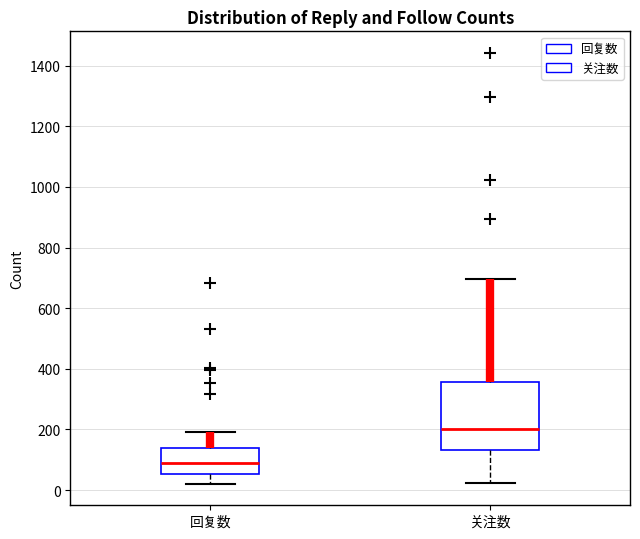

Reading left to right, read every box against the y-axis: the position of its median line, the range the box covers, and the ends of its whiskers. The values are not printed on the chart, so give them approximately, as read against the axis.

回复数: median 80, box 60 to 140, whiskers 20 to 200
关注数: median 200, box 140 to 360, whiskers 20 to 700